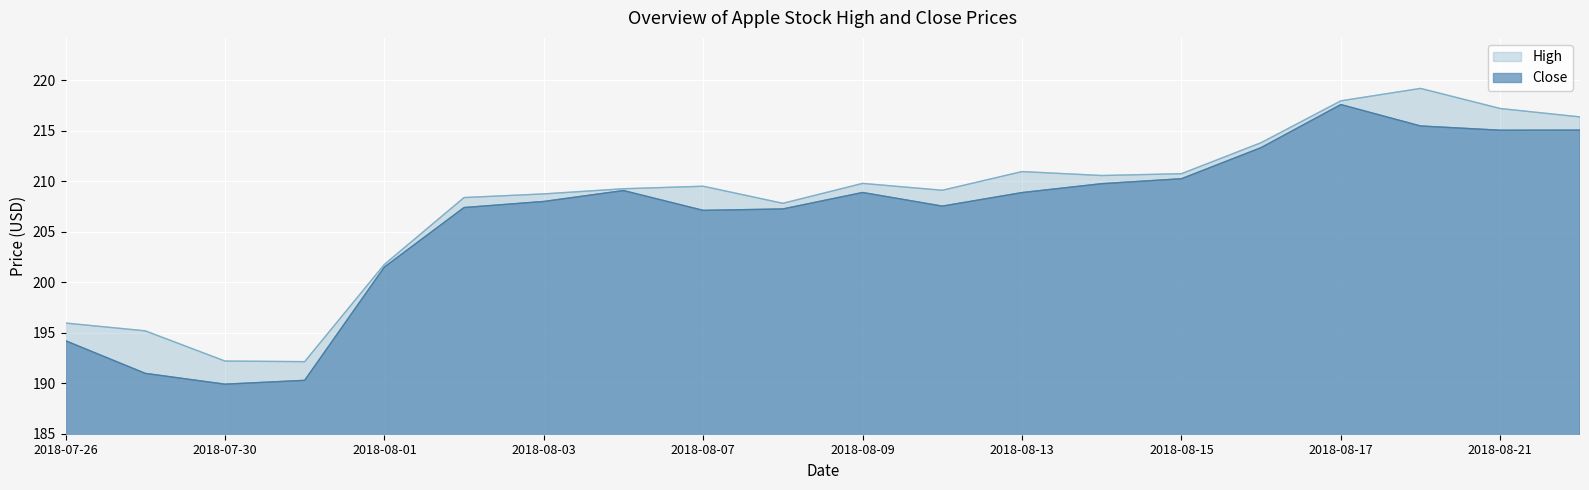

Between 2018-08-20 and 2018-07-31, which is larger?

2018-08-20